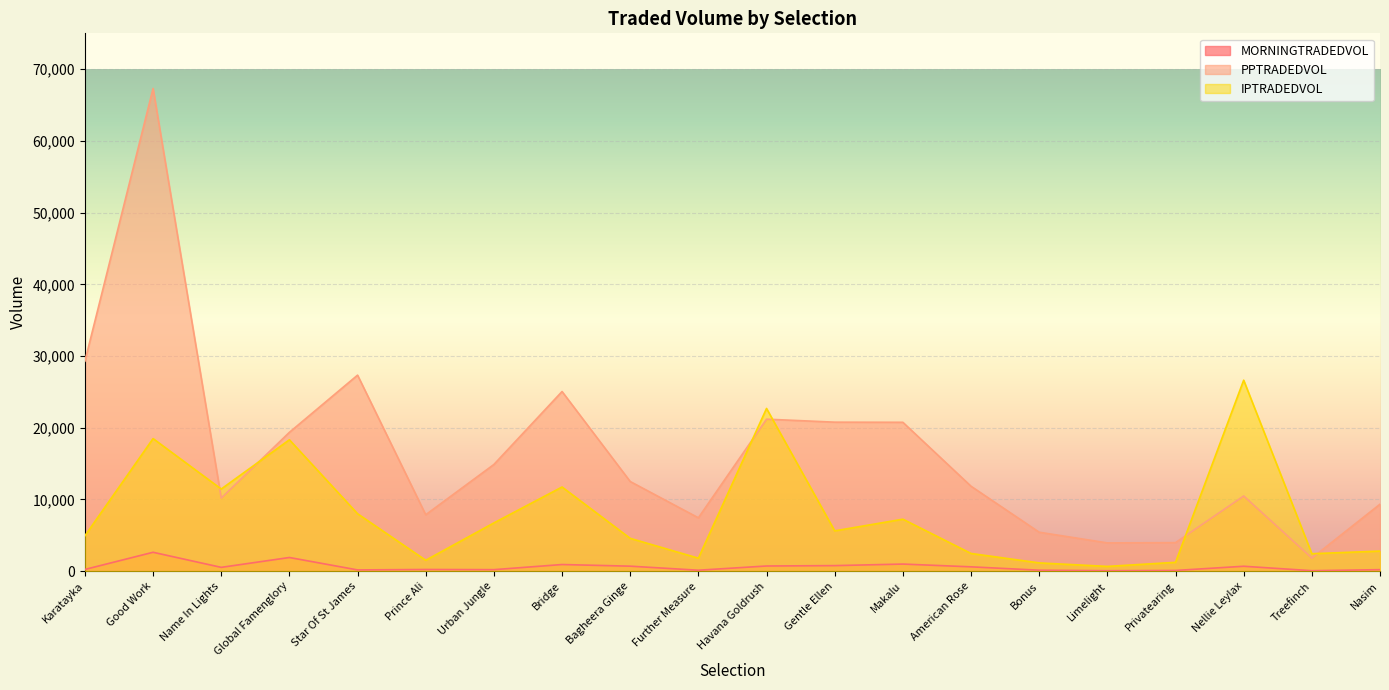

How many lines are shown in the chart?

3